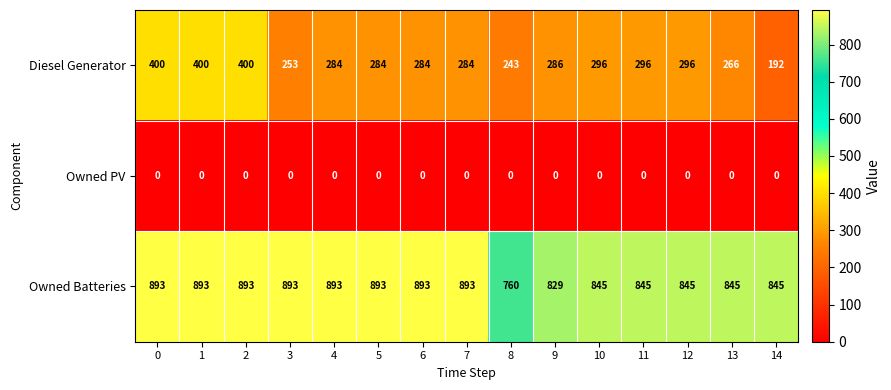

True or false: Owned PV has a value of 0 at 13.

True